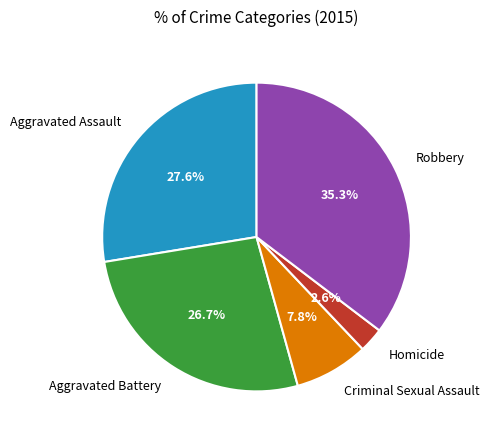

Does Robbery represent more than half of the total?

No